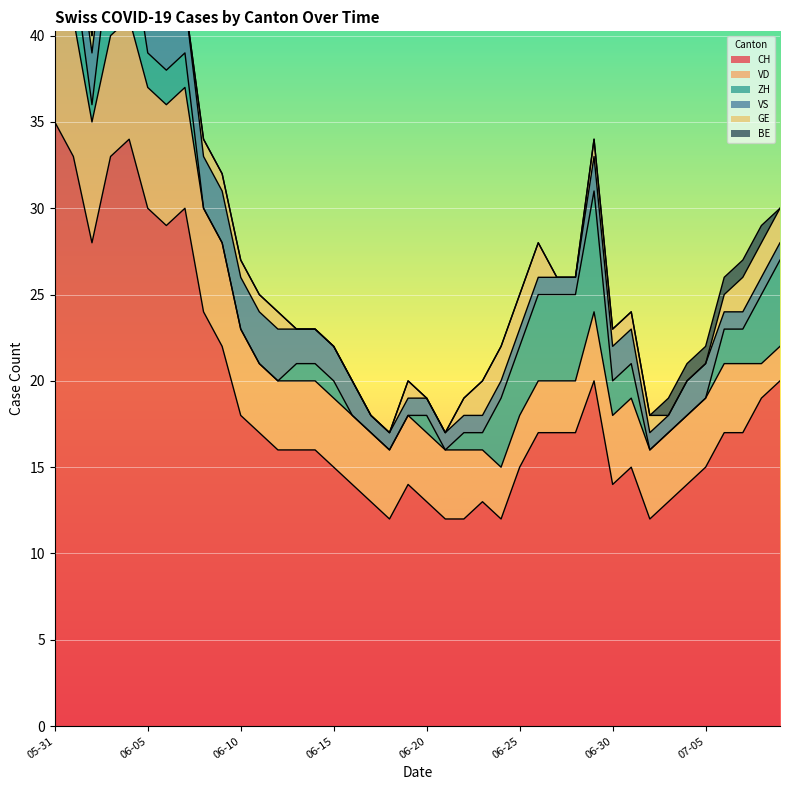

How many data points in VD are above 4?

11